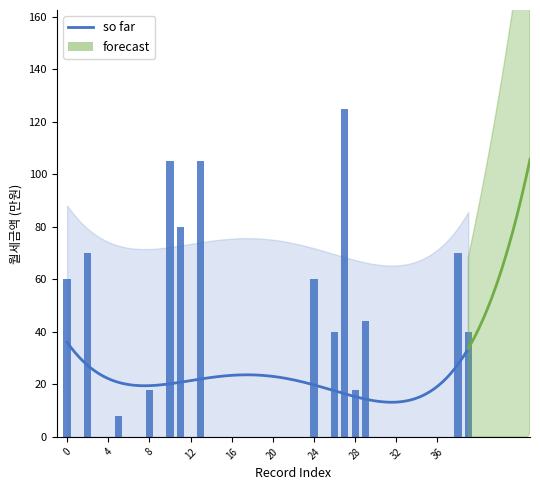

The value at 29 is 14. True or false?

False